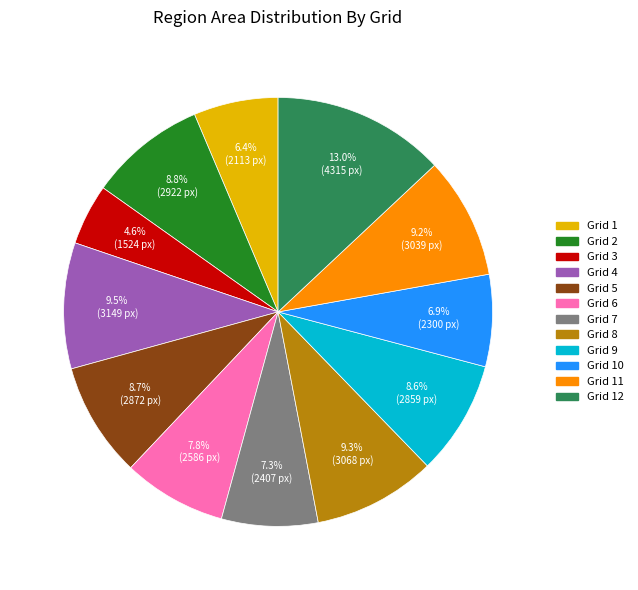

Is there a majority slice in this chart?

No